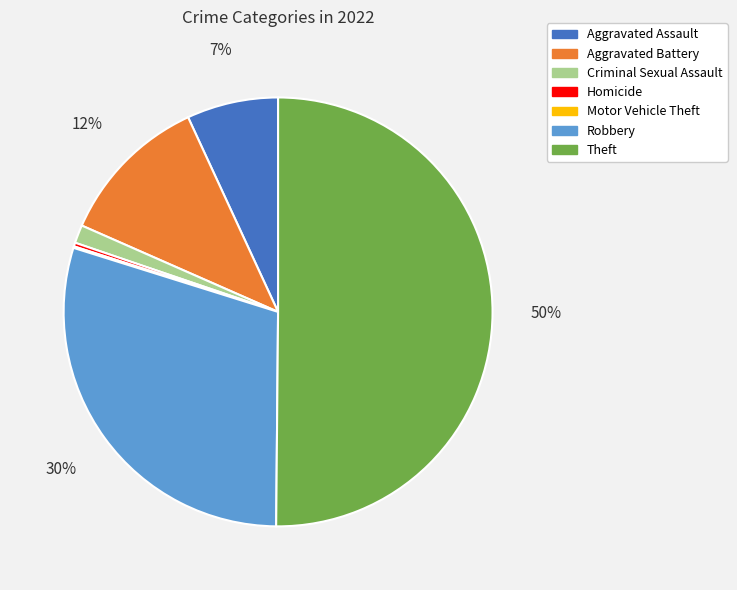

Is it true that Robbery is 30% of the pie?

True